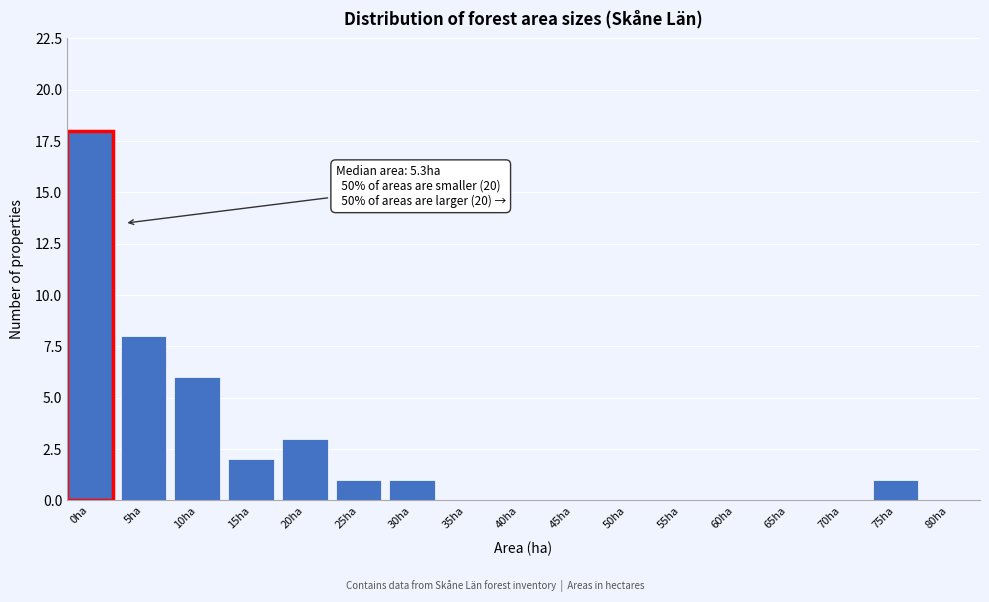

Reading left to right, extract all data points from this chart.

0ha=18	5ha=8	10ha=6	15ha=2	20ha=3	25ha=1	30ha=1	35ha=0	40ha=0	45ha=0	50ha=0	55ha=0	60ha=0	65ha=0	70ha=0	75ha=1	80ha=0